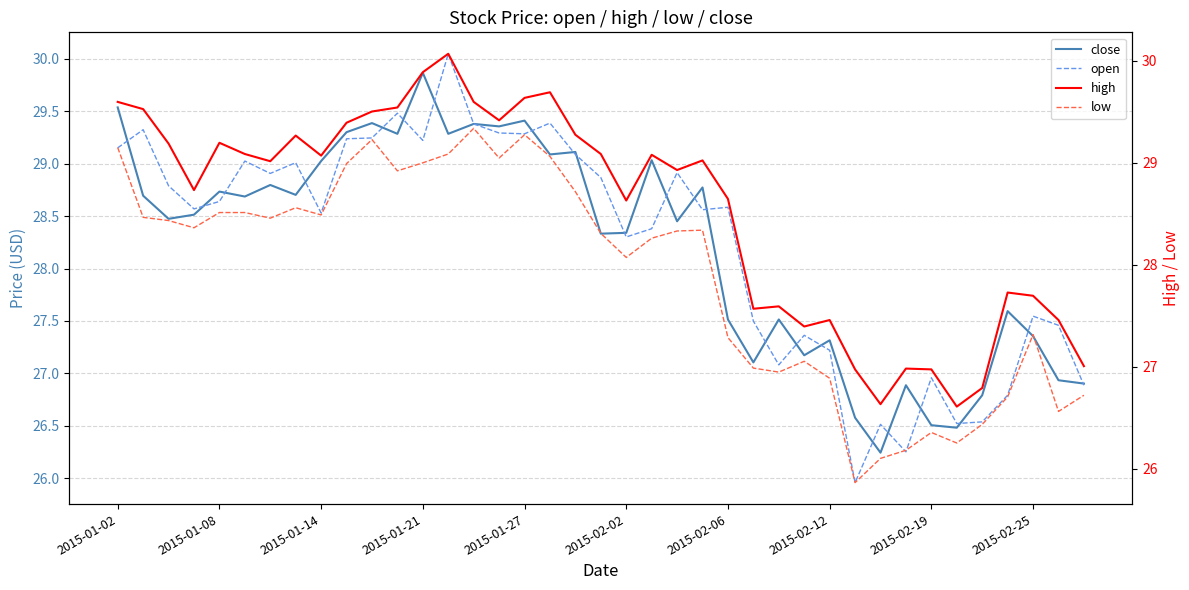

How many values in the high series exceed 29?

21